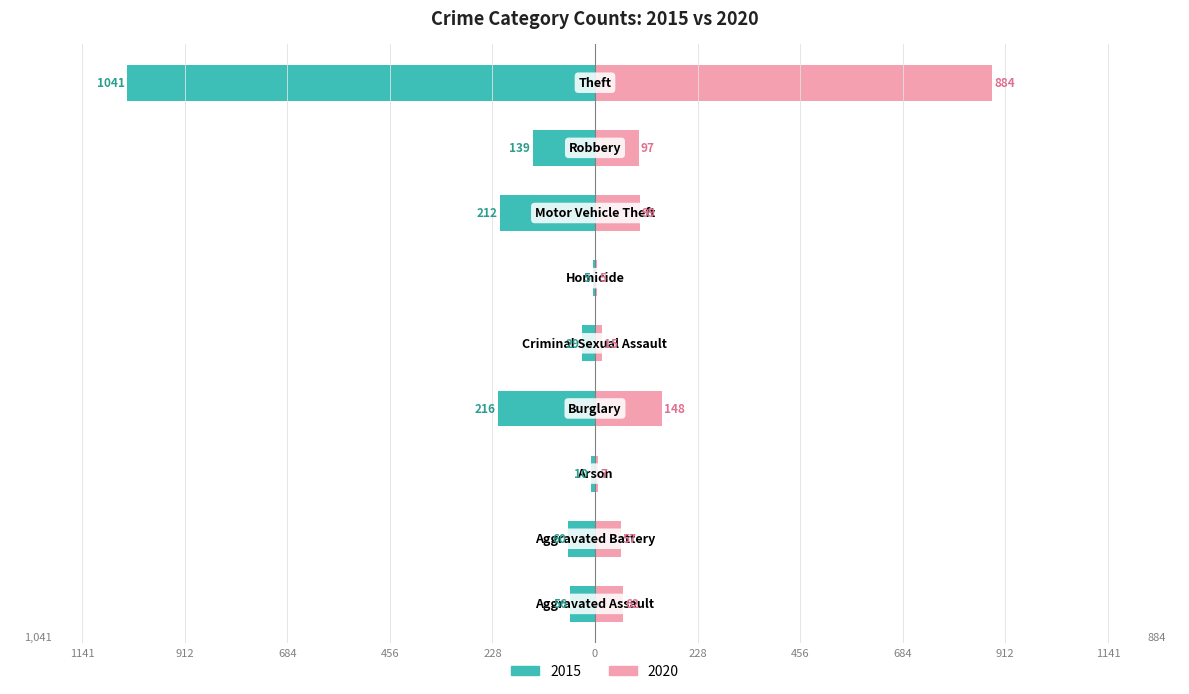

What is the label of the 8th bar from the right?

Aggravated Battery